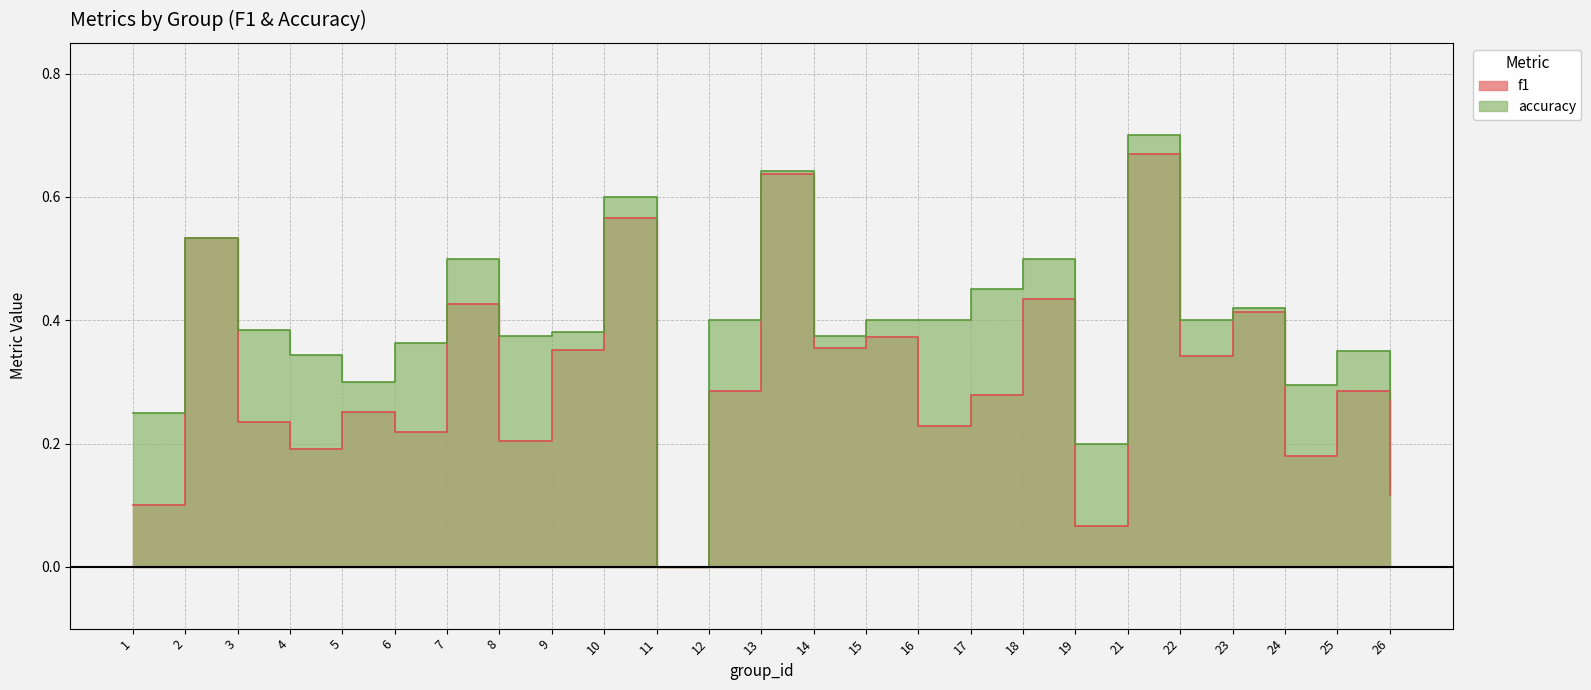

How many positive values does the f1 series have?

24